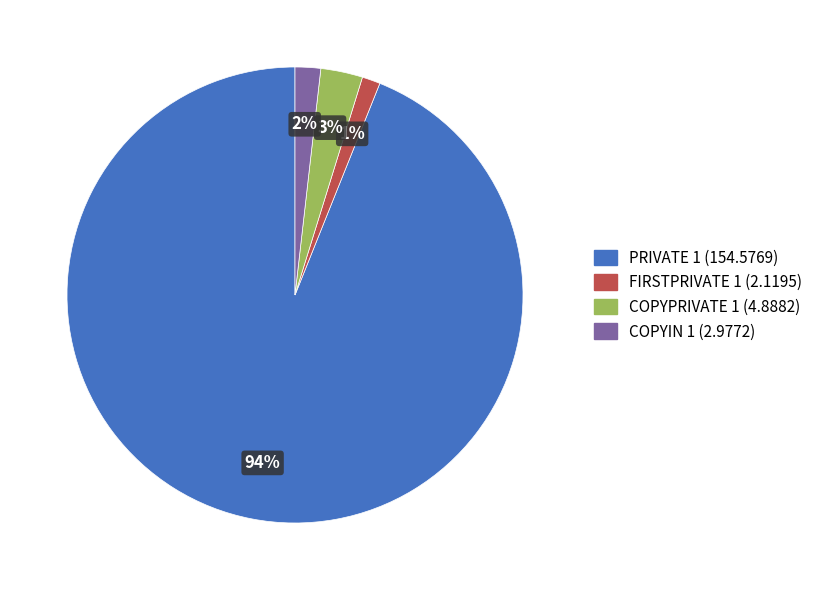

What percentage is the COPYIN 1 slice, to the nearest percent?

2%